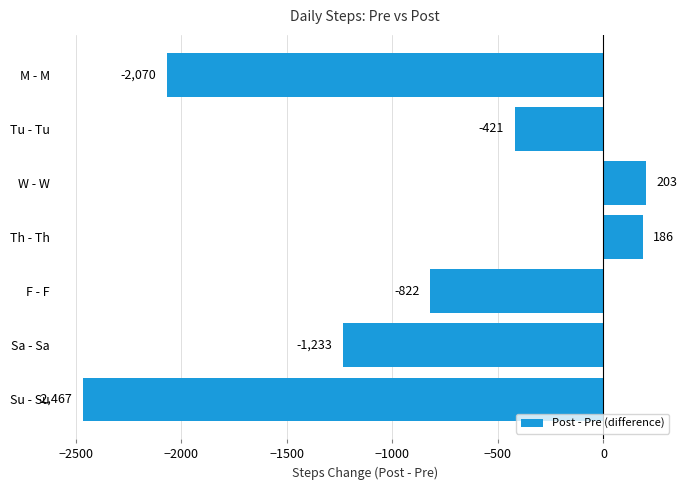

What is the smallest value displayed?

-2467